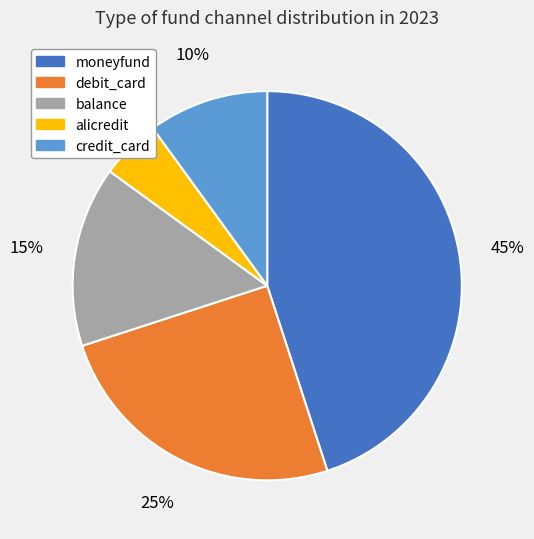

To the nearest percent, what portion does alicredit represent?

5%